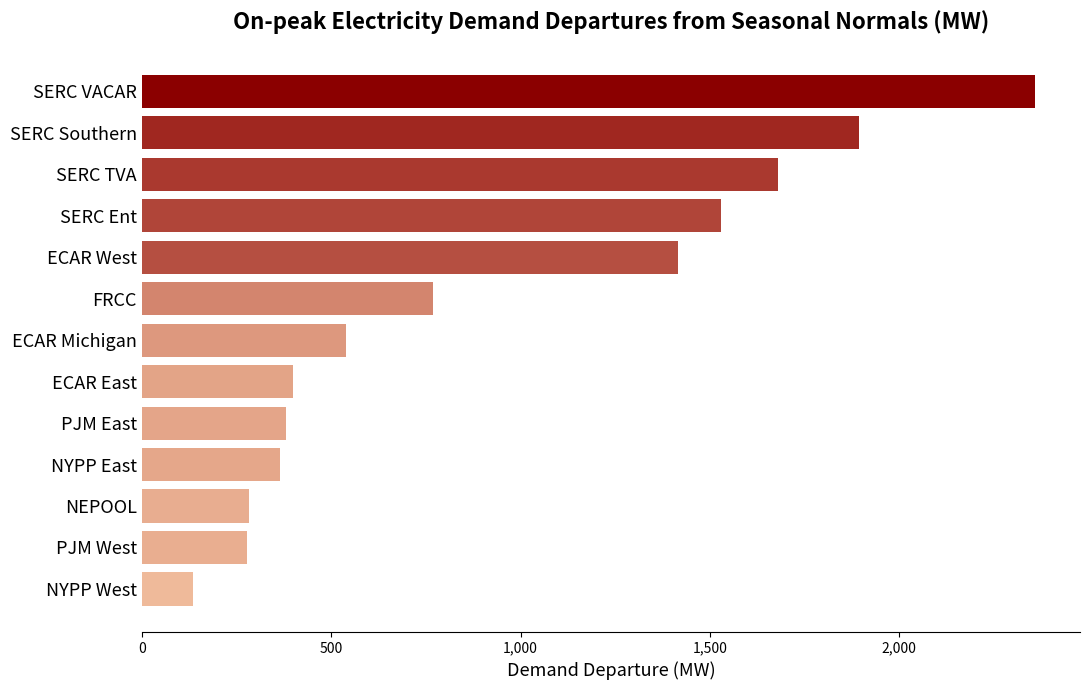

How many distinct data groups are displayed?

1